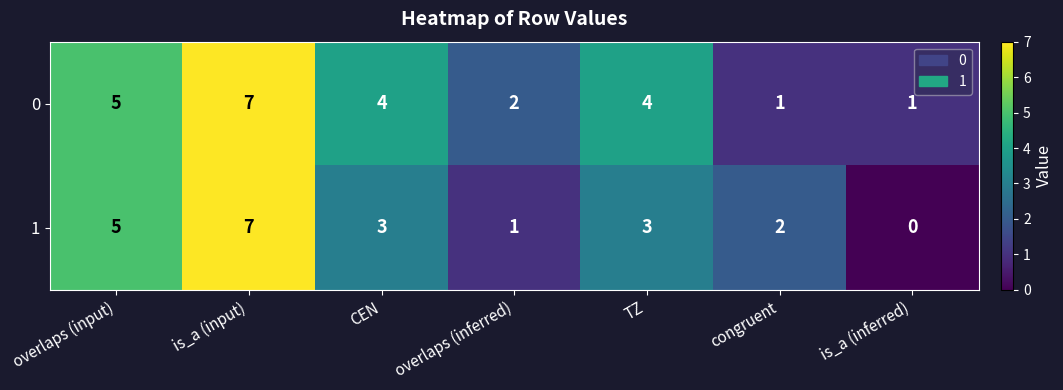

At which label does 0 first exceed 4?

overlaps (input)